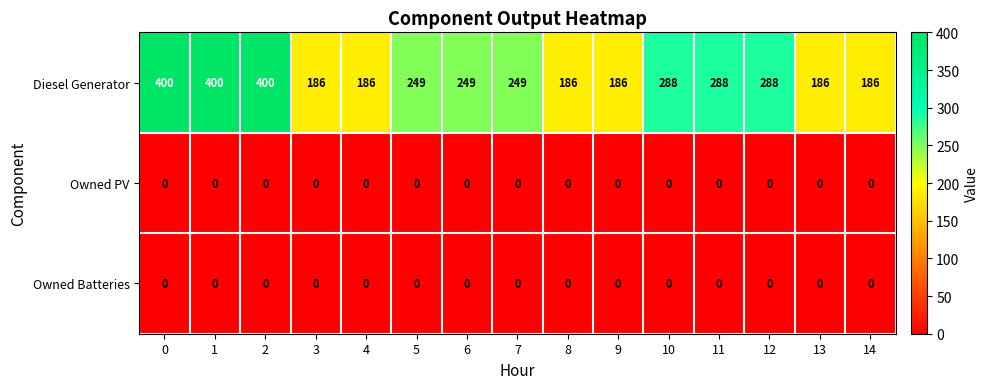

Which series has the widest spread of values?

Diesel Generator